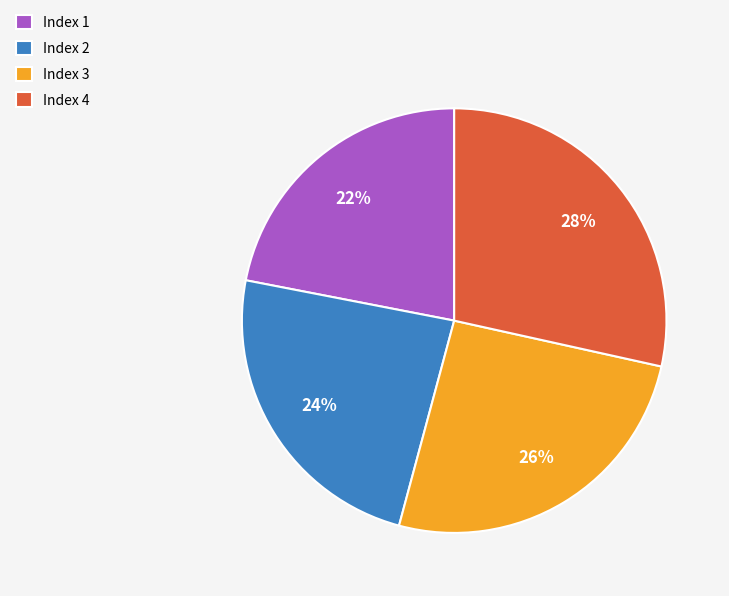

The Index 4 slice represents 28% of the pie. True or false?

True